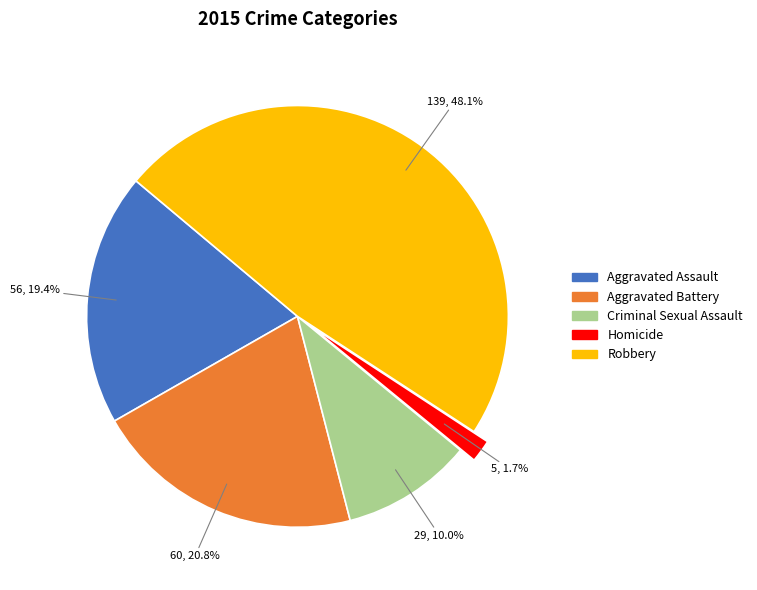

Which slice is the largest?

Robbery